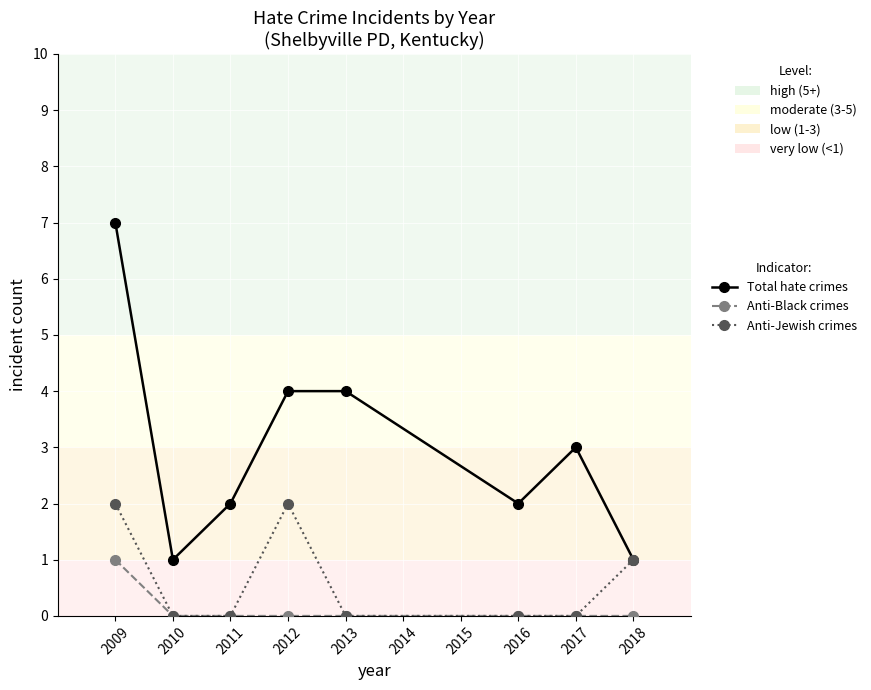

At which category is the sum across all series the highest?

2009